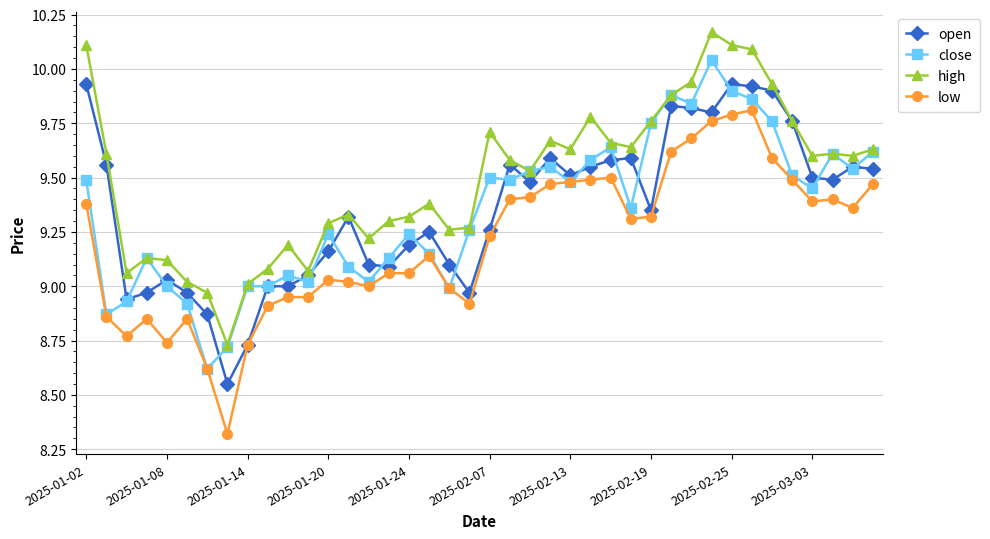

Does the chart have visible grid lines?

Yes